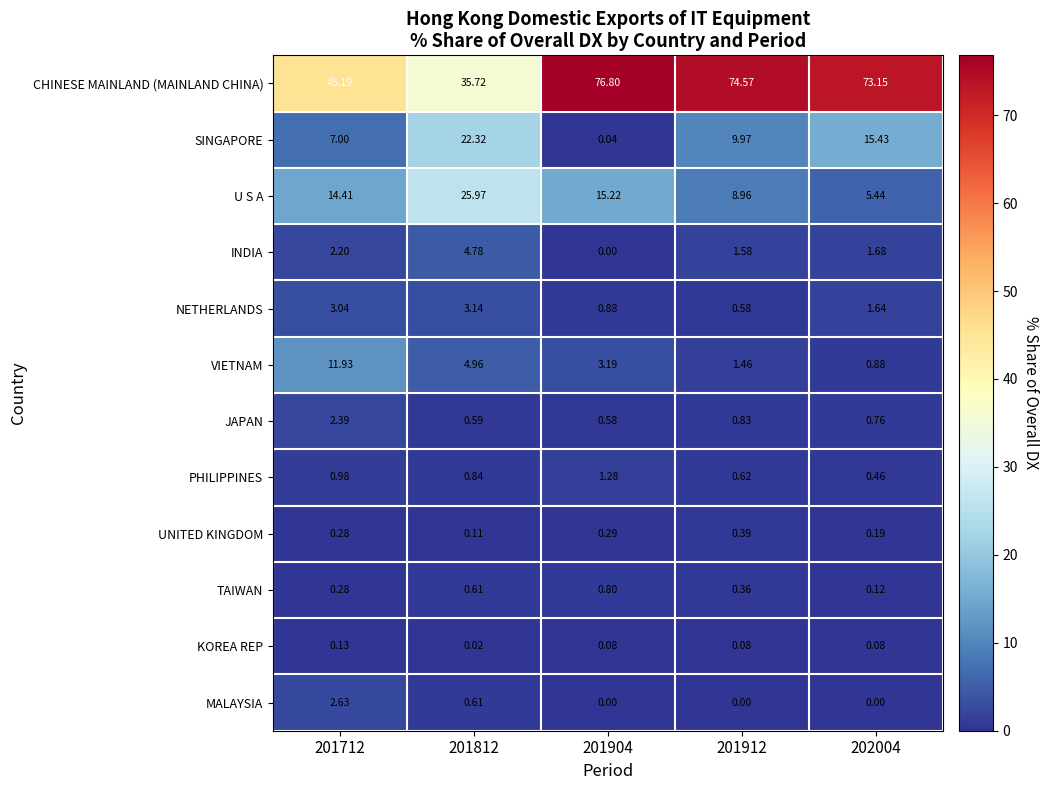

Is the value of UNITED KINGDOM at 202004 greater than the value of NETHERLANDS at 202004?

No